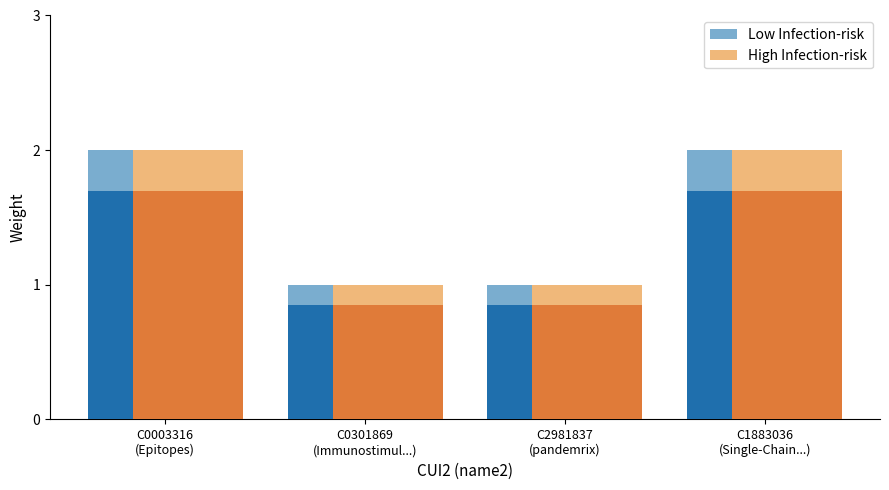

What is the smallest value displayed?

1